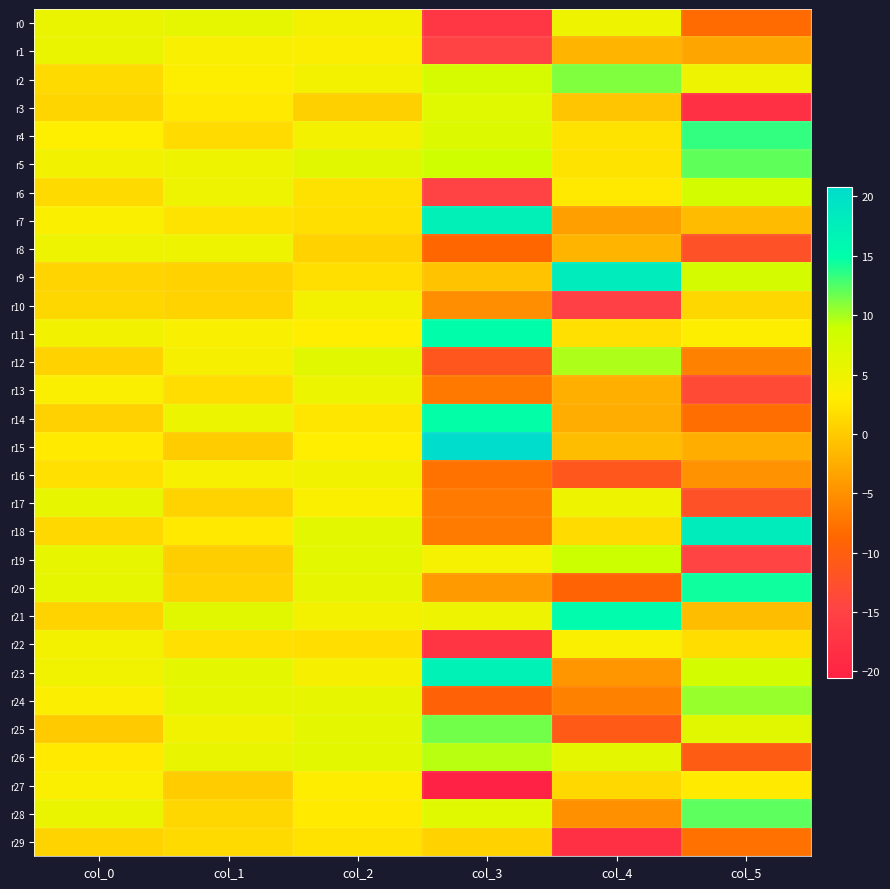

What is the spread (max minus min) of values at col_0?

5.8